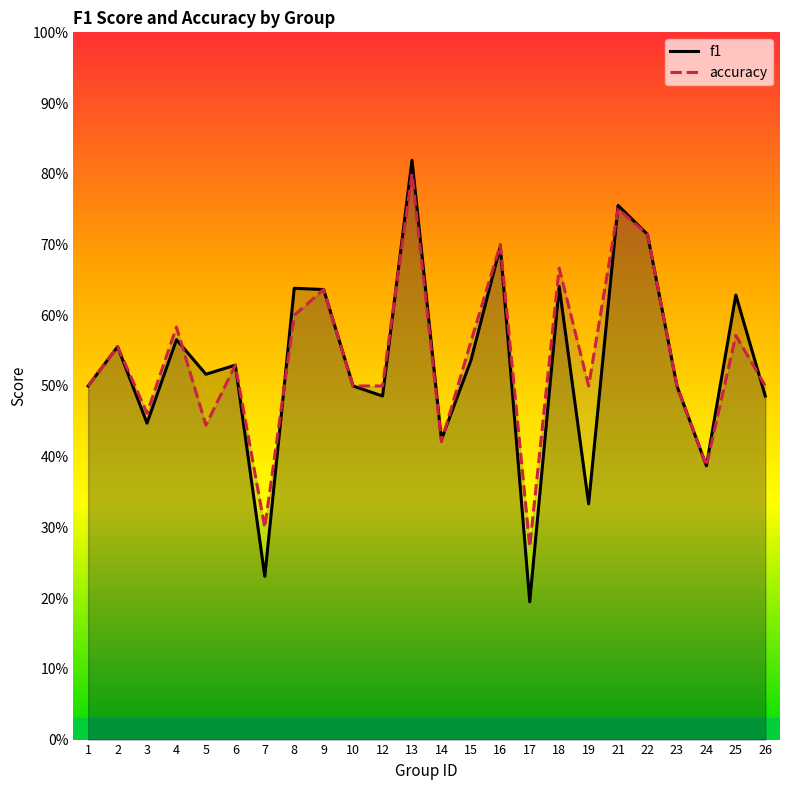

Count the number of categories in the chart.

24